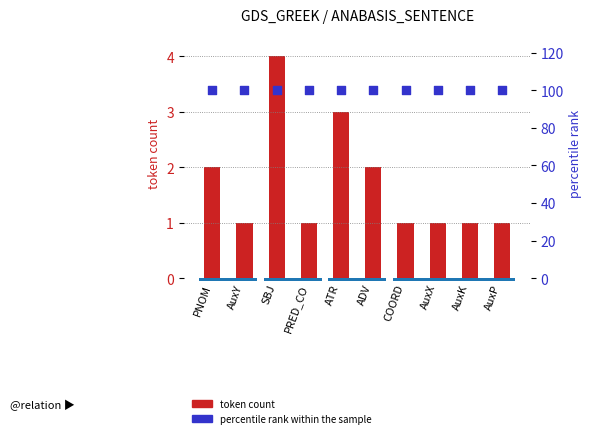

At how many categories does at least one series exceed 53?

10